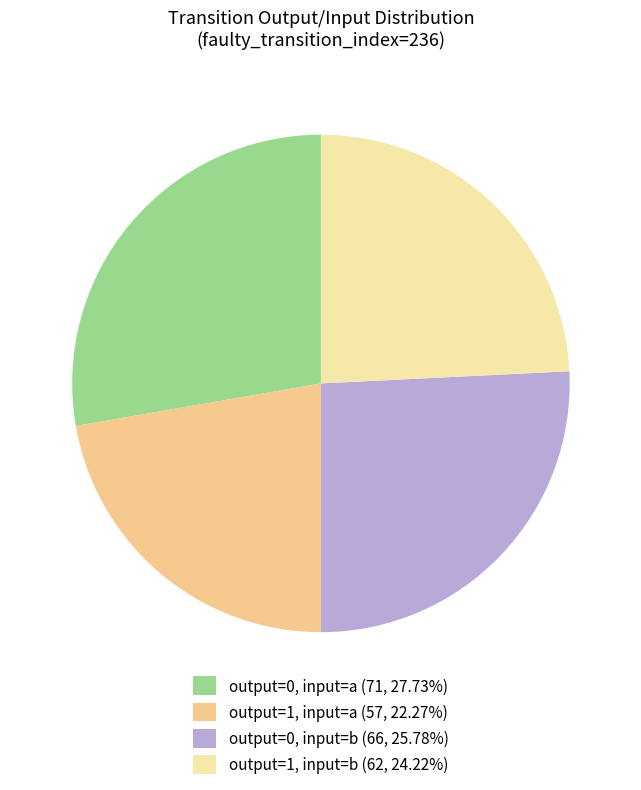

Does output=1, input=a (57, 22.27%) account for over 50% of the chart?

No